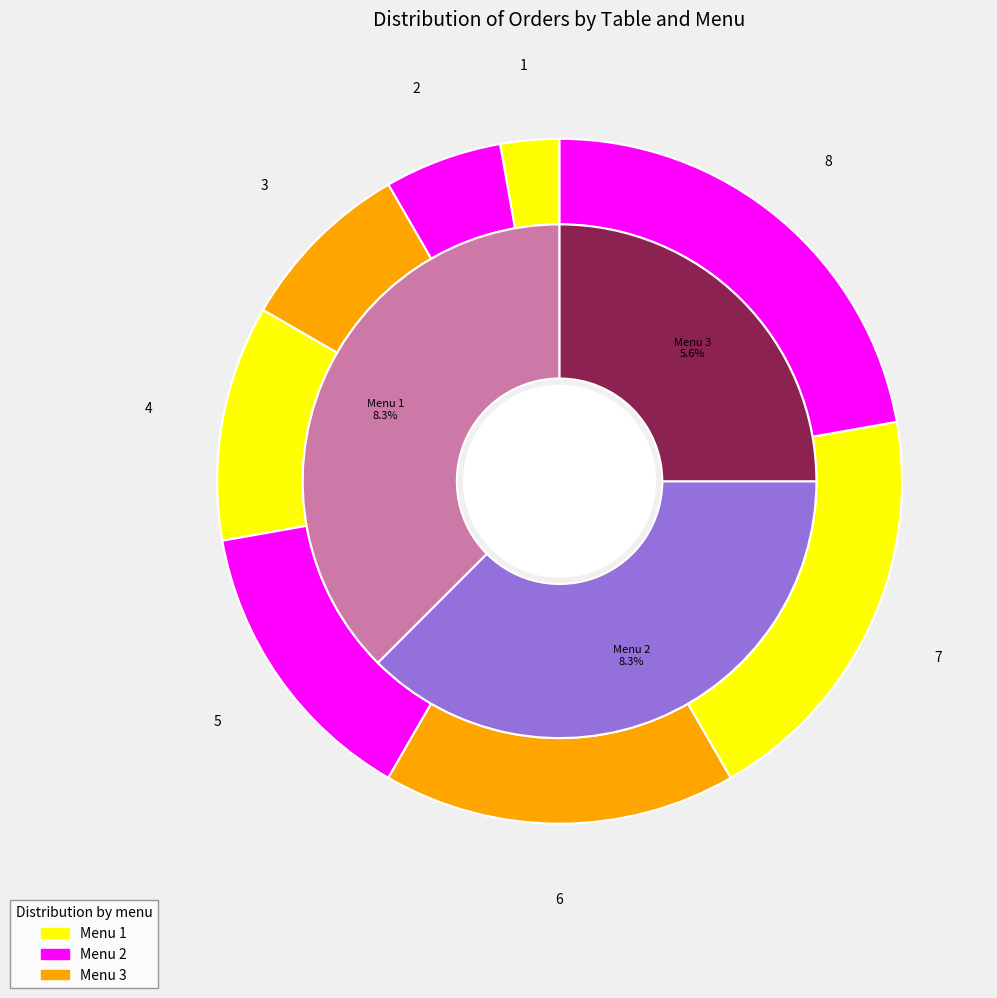

To the nearest percent, what percentage of the pie is 8?

22%